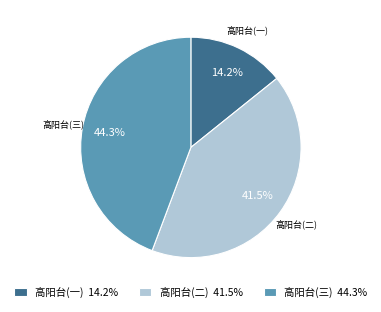

Approximately how many times larger is the value at 高阳台(一) 14.2% compared to 高阳台(二) 41.5%?

0.3